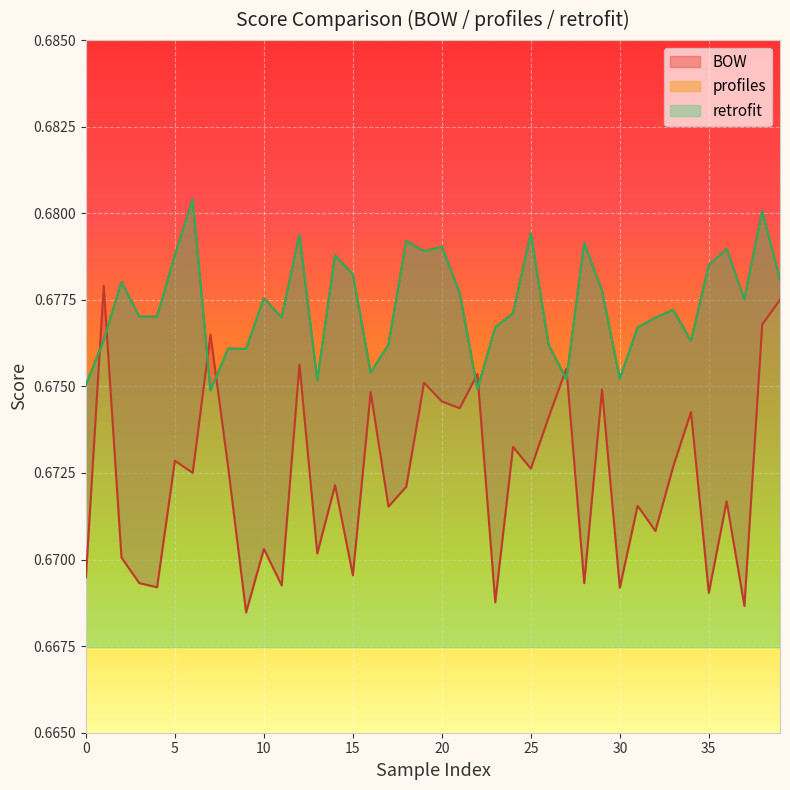

Reading left to right, list all the values displayed in this chart.

BOW: 0.7	0.7	0.7	0.7	0.7	0.7	0.7	0.7	0.7	0.7	0.7	0.7	0.7	0.7	0.7	0.7	0.7	0.7	0.7	0.7	0.7	0.7	0.7	0.7	0.7	0.7	0.7	0.7	0.7	0.7	0.7	0.7	0.7	0.7	0.7	0.7	0.7	0.7	0.7	0.7
profiles: 0.7	0.7	0.7	0.7	0.7	0.7	0.7	0.7	0.7	0.7	0.7	0.7	0.7	0.7	0.7	0.7	0.7	0.7	0.7	0.7	0.7	0.7	0.7	0.7	0.7	0.7	0.7	0.7	0.7	0.7	0.7	0.7	0.7	0.7	0.7	0.7	0.7	0.7	0.7	0.7
retrofit: 0.7	0.7	0.7	0.7	0.7	0.7	0.7	0.7	0.7	0.7	0.7	0.7	0.7	0.7	0.7	0.7	0.7	0.7	0.7	0.7	0.7	0.7	0.7	0.7	0.7	0.7	0.7	0.7	0.7	0.7	0.7	0.7	0.7	0.7	0.7	0.7	0.7	0.7	0.7	0.7